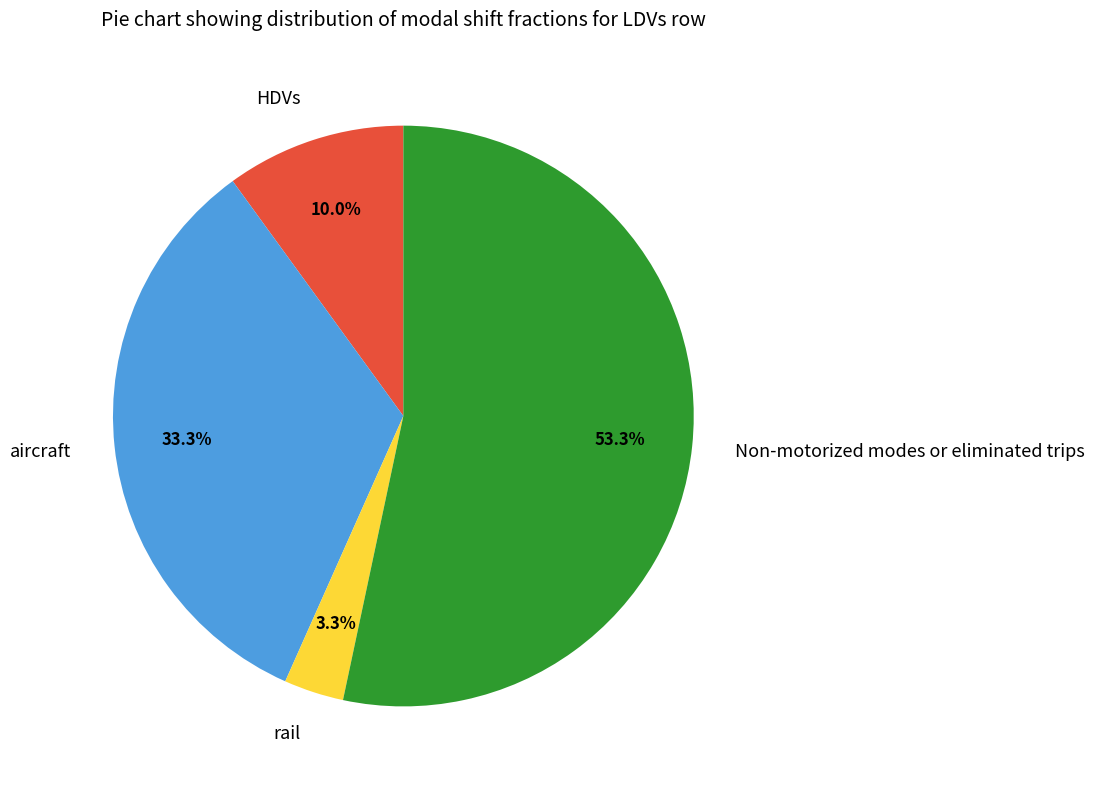

Which has a higher value, aircraft or Non-motorized modes or eliminated trips?

Non-motorized modes or eliminated trips